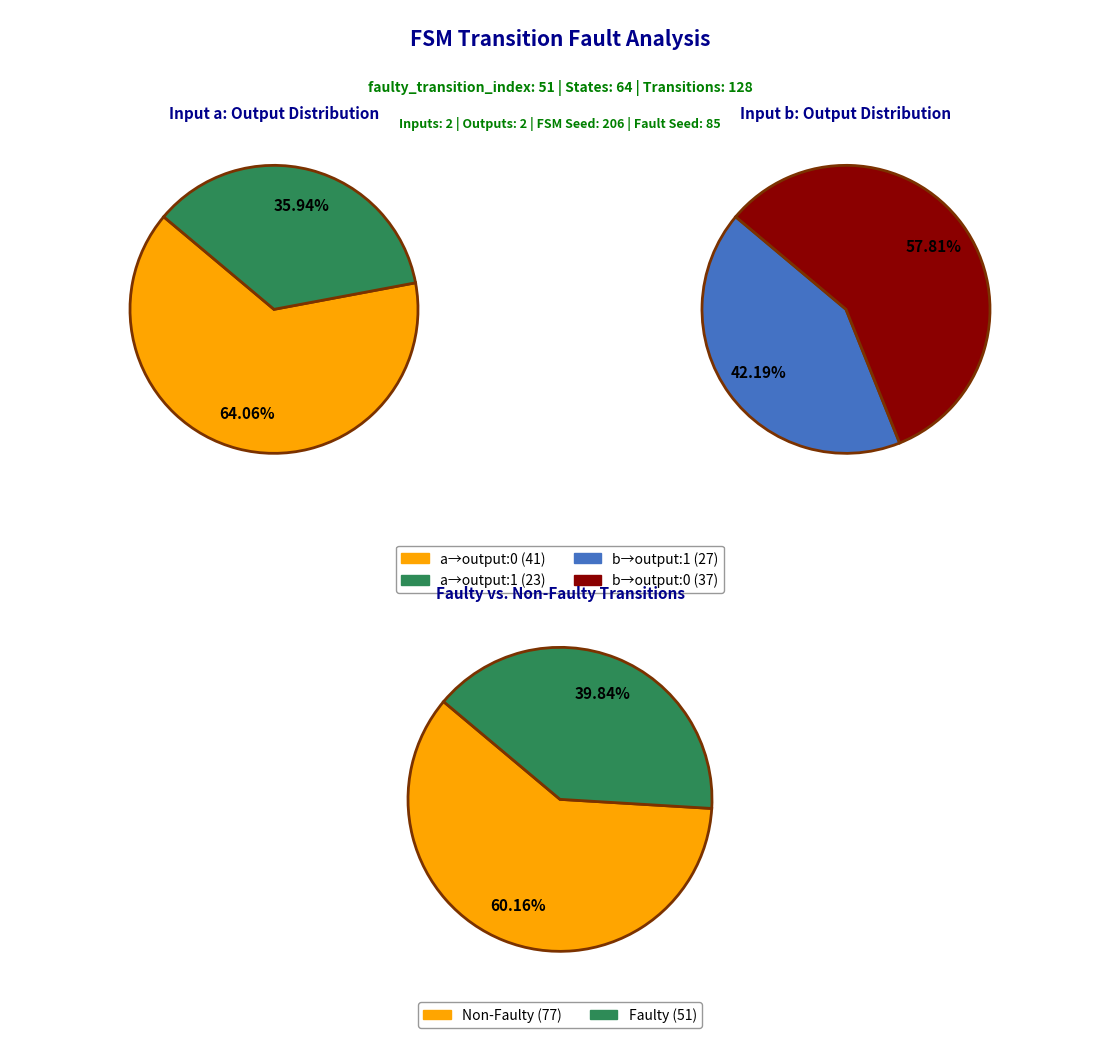

Does input_a_output_1 account for over 50% of the chart?

No